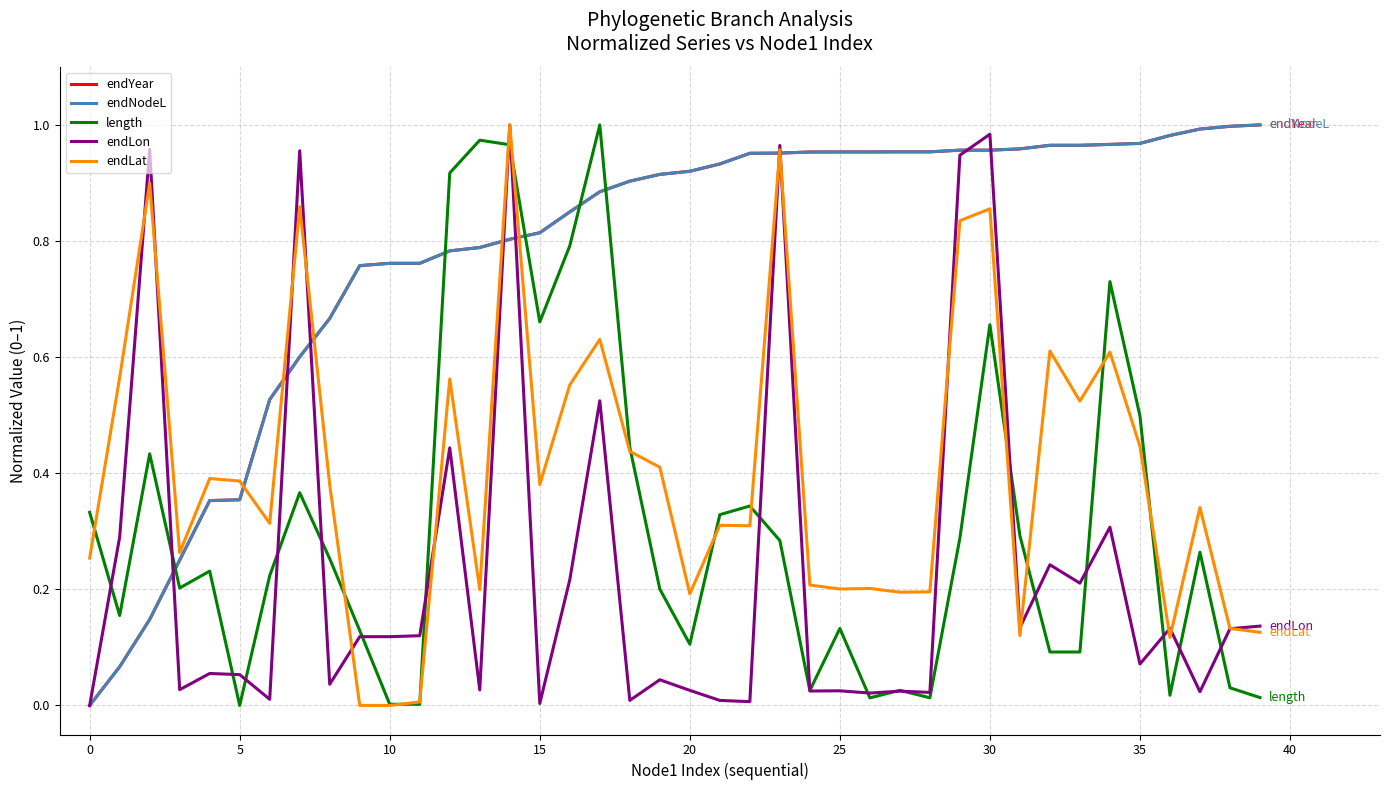

Does the chart display data point markers on the line(s)?

No